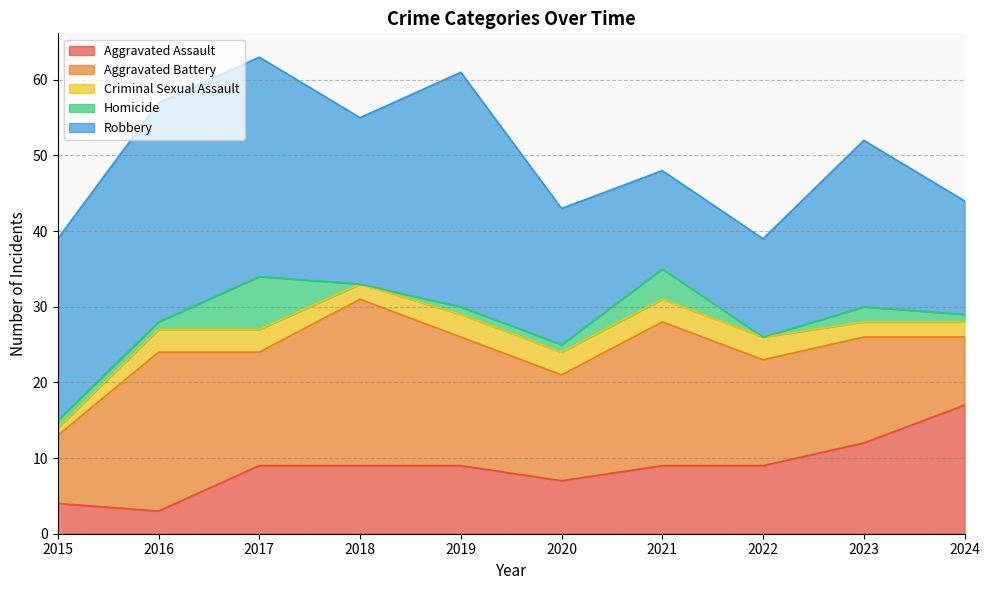

The Homicide series shows 1 at 2016. True or false?

True